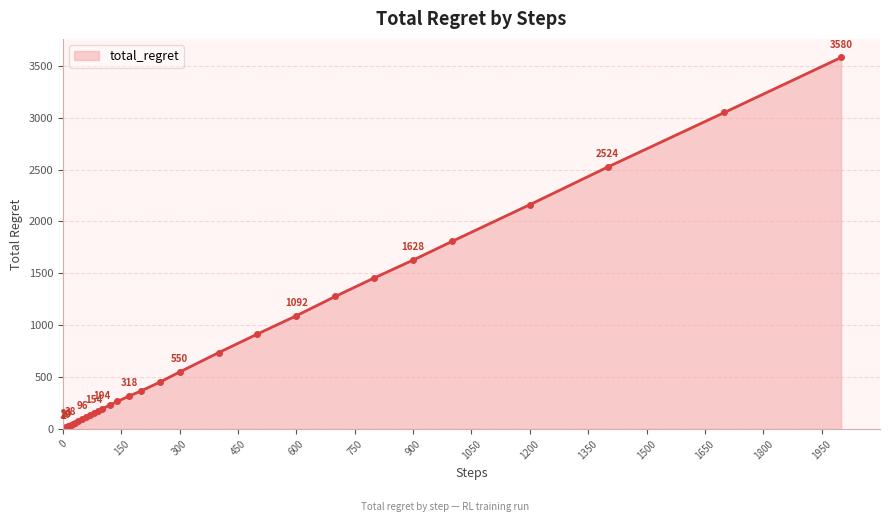

What is the greatest value displayed?

3580